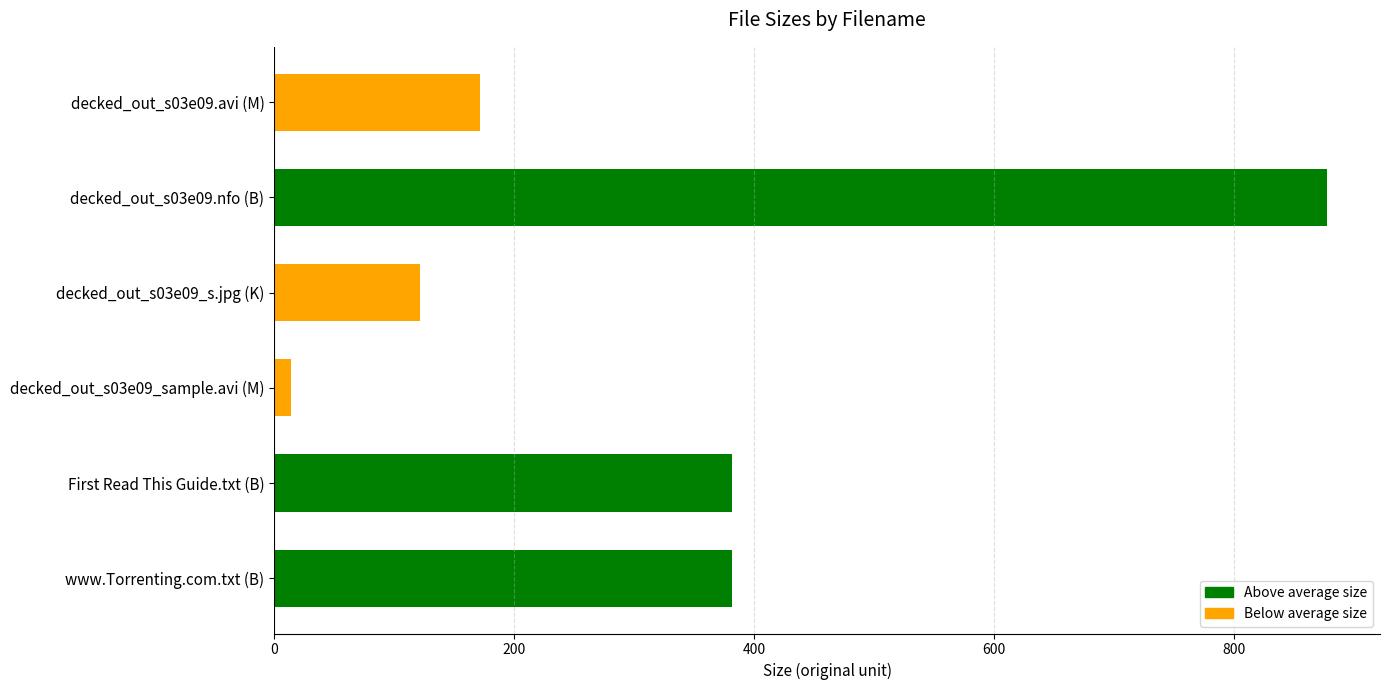

Are the bars horizontal?

Yes